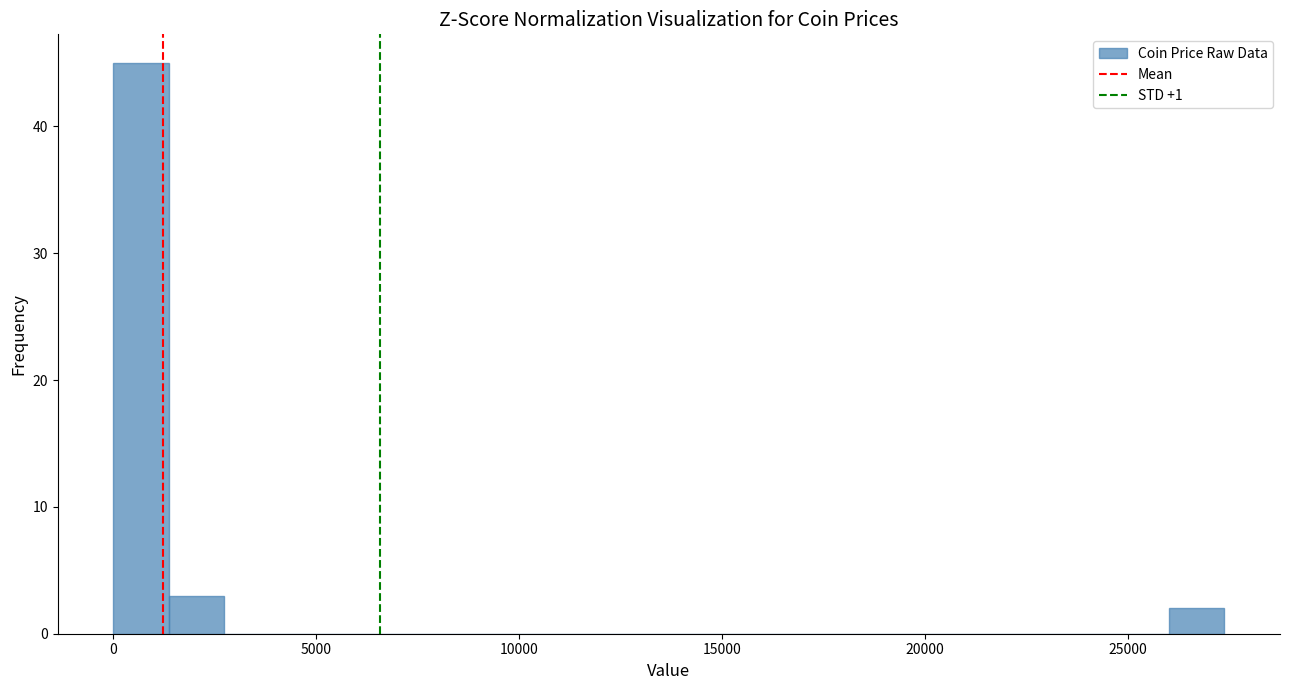

Read against the x-axis, roughly where is the centre of the tallest bar?

500